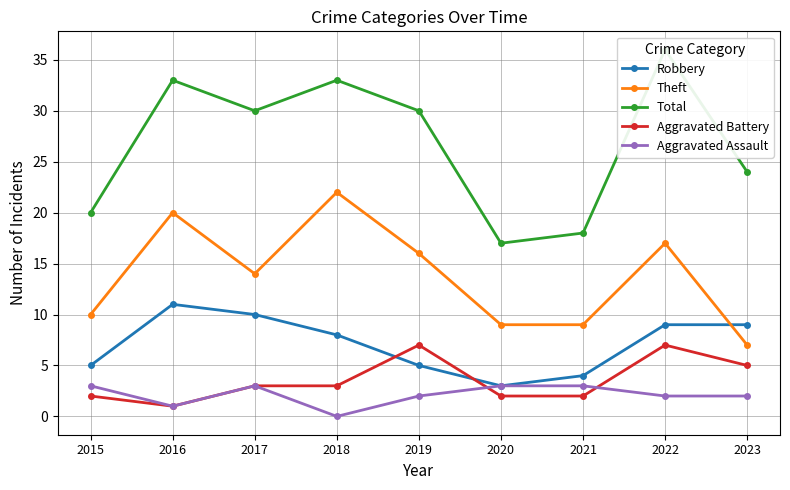

Is this an area chart (filled region under the line)?

No